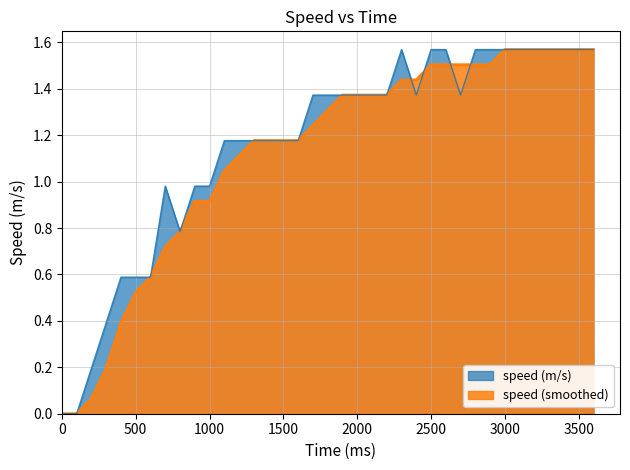

Where does the speed (smoothed) series first go above 1?

1100